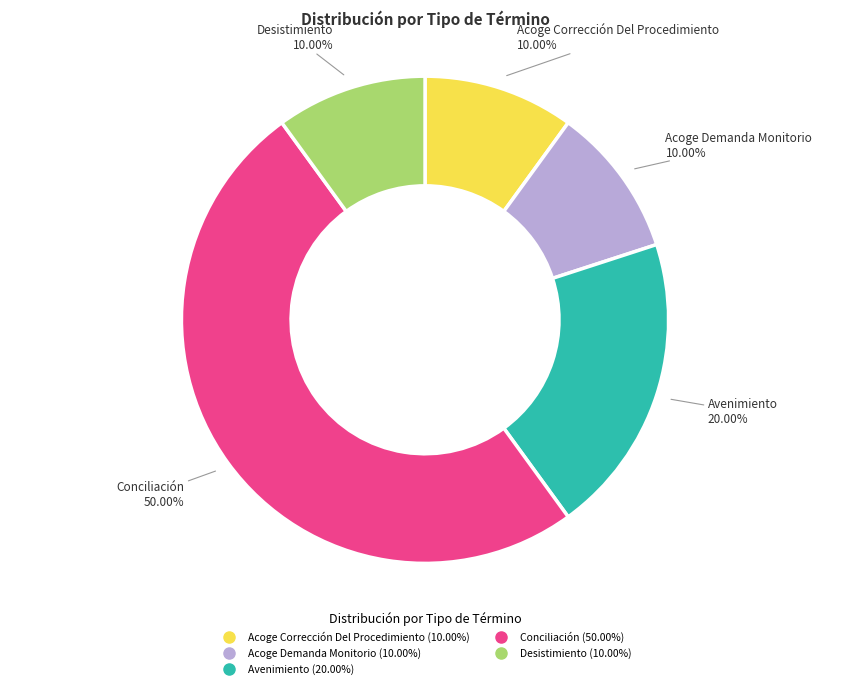

Count the number of slices in the pie.

5